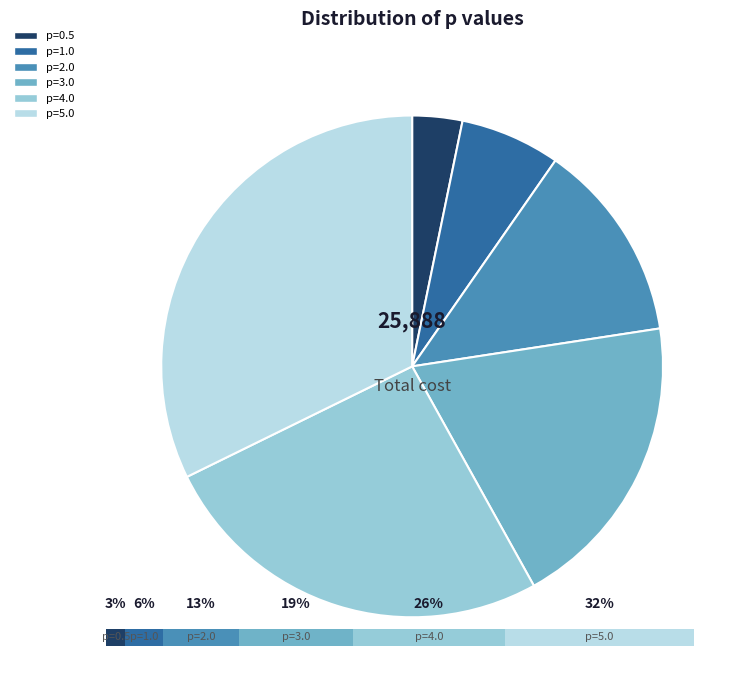

Rank the categories by value from highest to lowest.

p=5.0, p=4.0, p=3.0, p=2.0, p=1.0, p=0.5